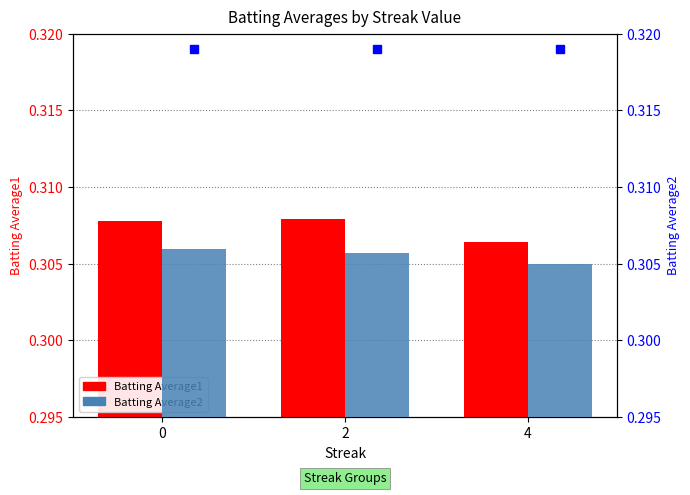

Between 2 and 4, which series saw the biggest shift?

Batting Average1